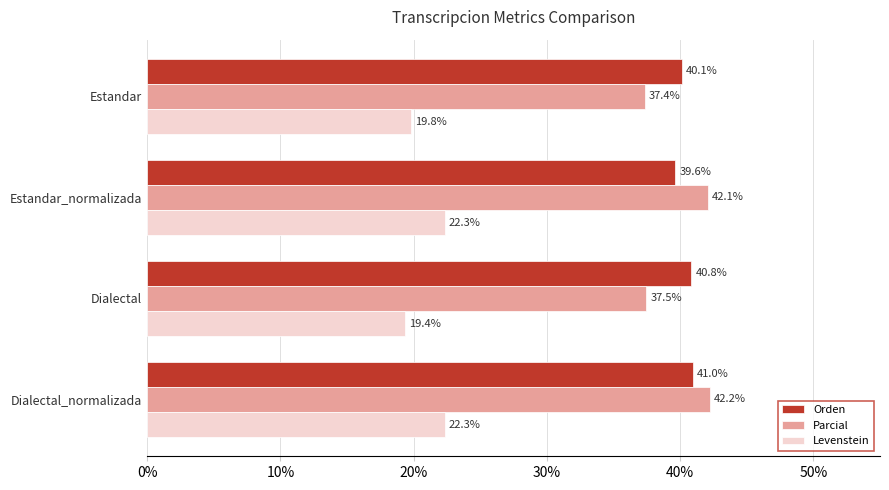

What is the spread (max minus min) of values at Dialectal_normalizada?

19.9